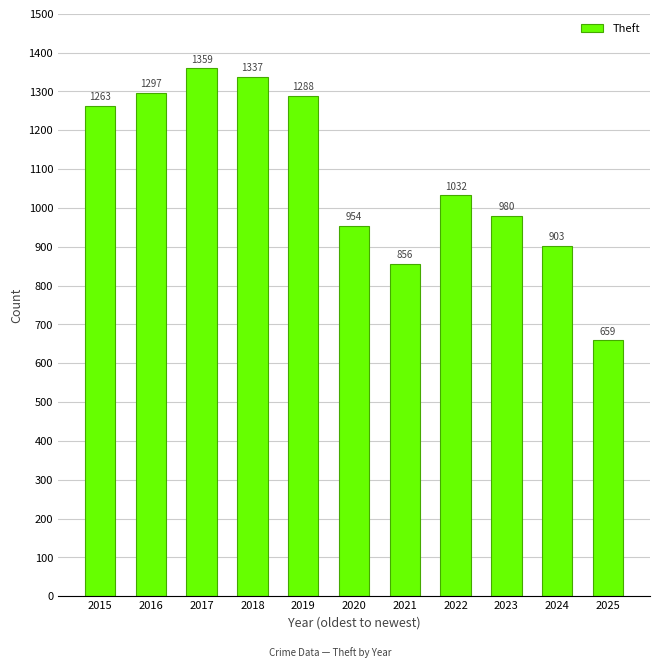

Where does the data first go above 1032?

2015